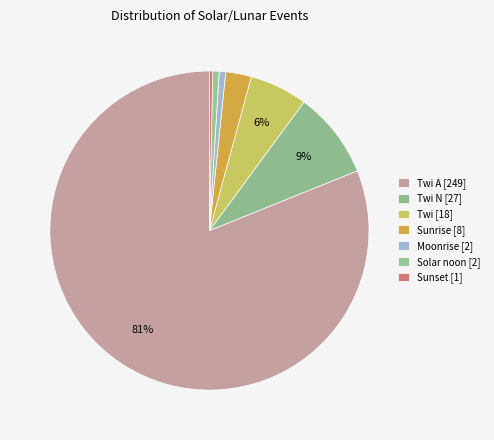

How many segments does this pie chart have?

7